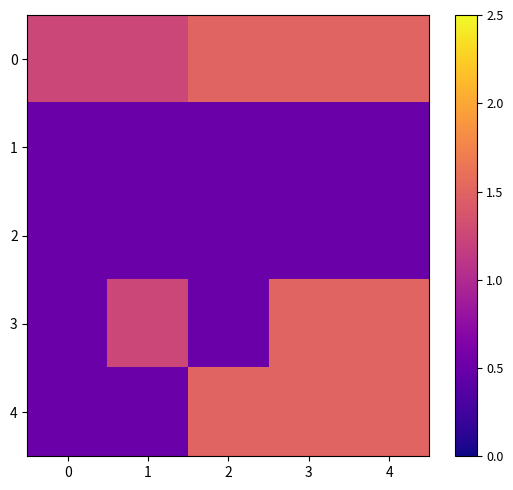

Reading left to right, what are all the values shown in this chart?

0: 0=1.2	1=1.2	2=1.5	3=1.5	4=1.5
1: 0=0.5	1=0.5	2=0.5	3=0.5	4=0.5
2: 0=0.5	1=0.5	2=0.5	3=0.5	4=0.5
3: 0=0.5	1=1.2	2=0.5	3=1.5	4=1.5
4: 0=0.5	1=0.5	2=1.5	3=1.5	4=1.5